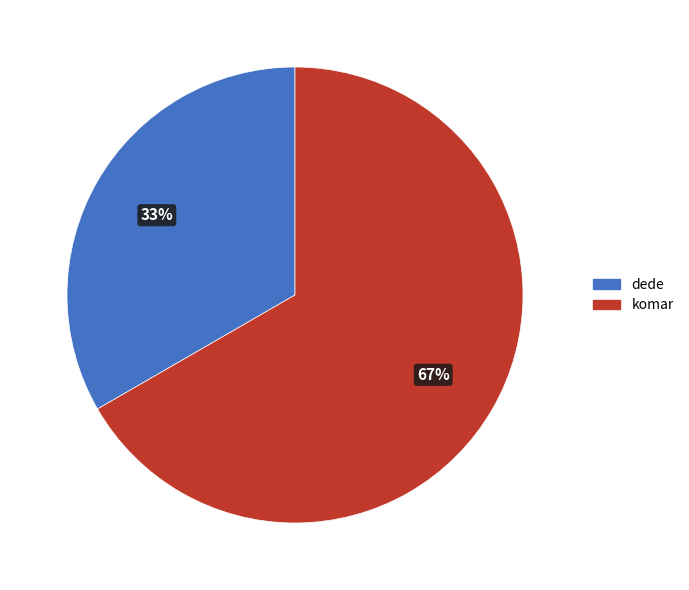

Combined, do dede and komar account for over 50%?

Yes